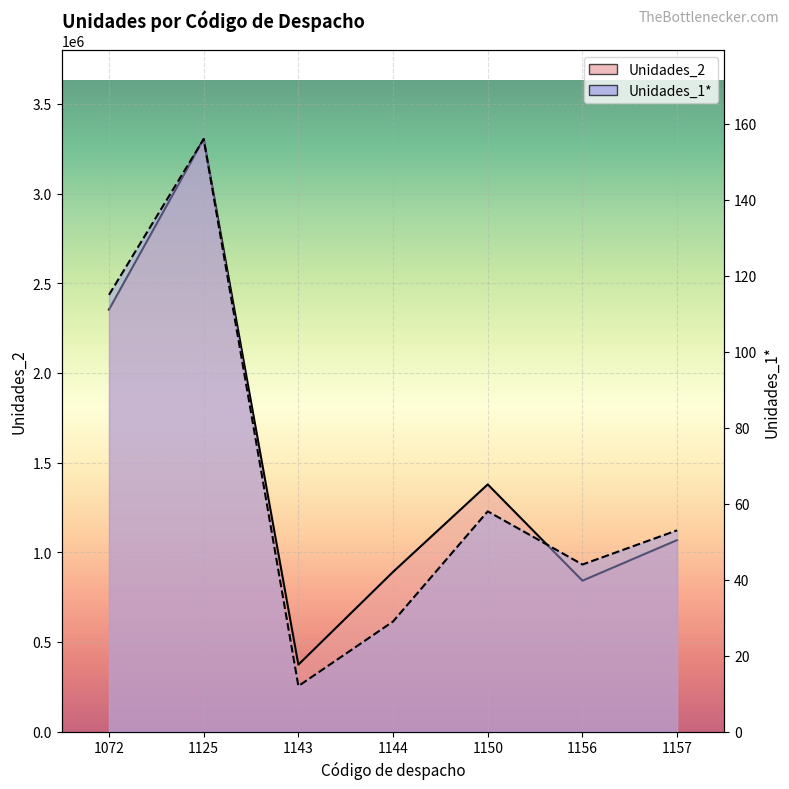

How many data points in Unidades_2 are less than 1068203?

3